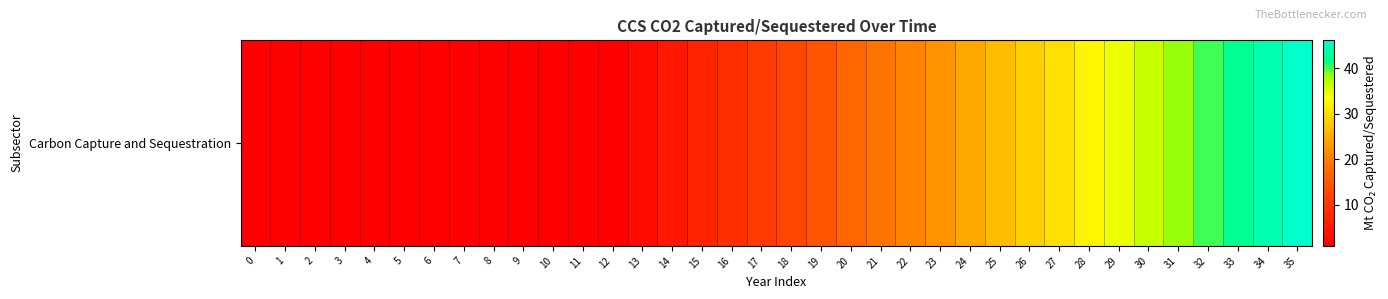

Where is the data nearest to the value 23?

23